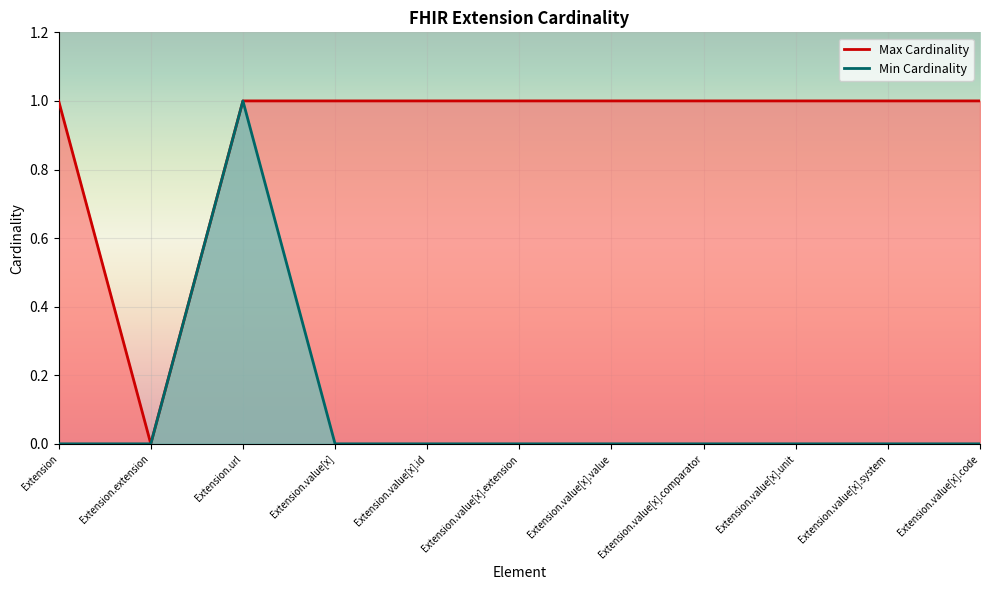

What is the label of the 11th point from the right?

Extension